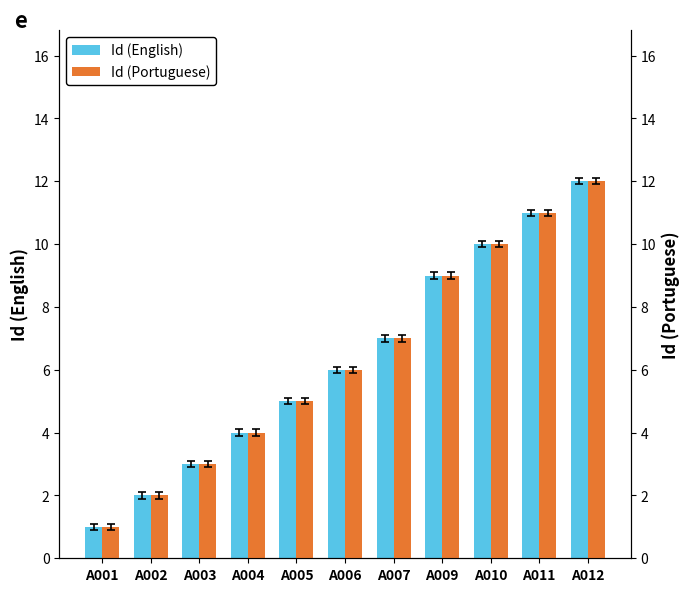

What are all the series names shown in the legend?

Id (English), Id (Portuguese)